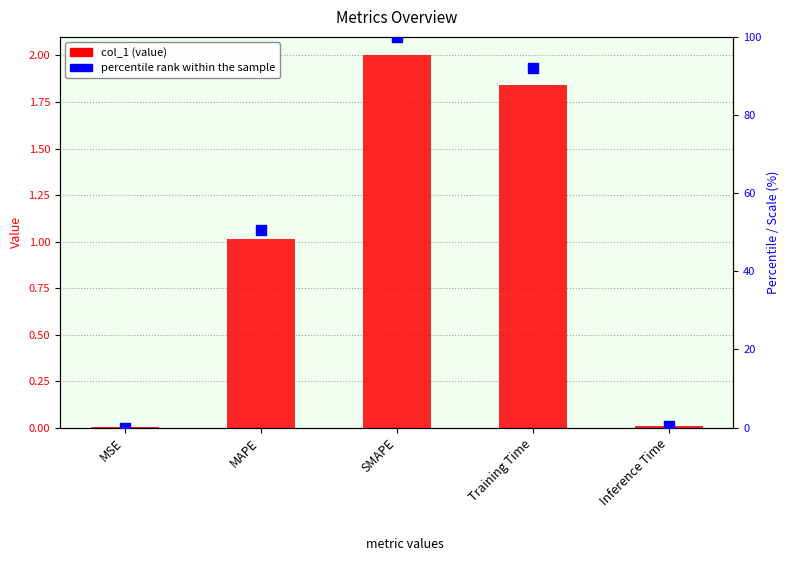

Which series contains the highest Y value?

percentile rank within the sample